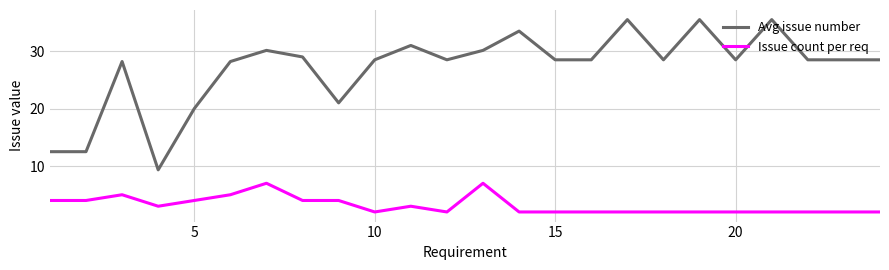

True or false: Issue count per req and Avg issue number intersect in this chart.

False